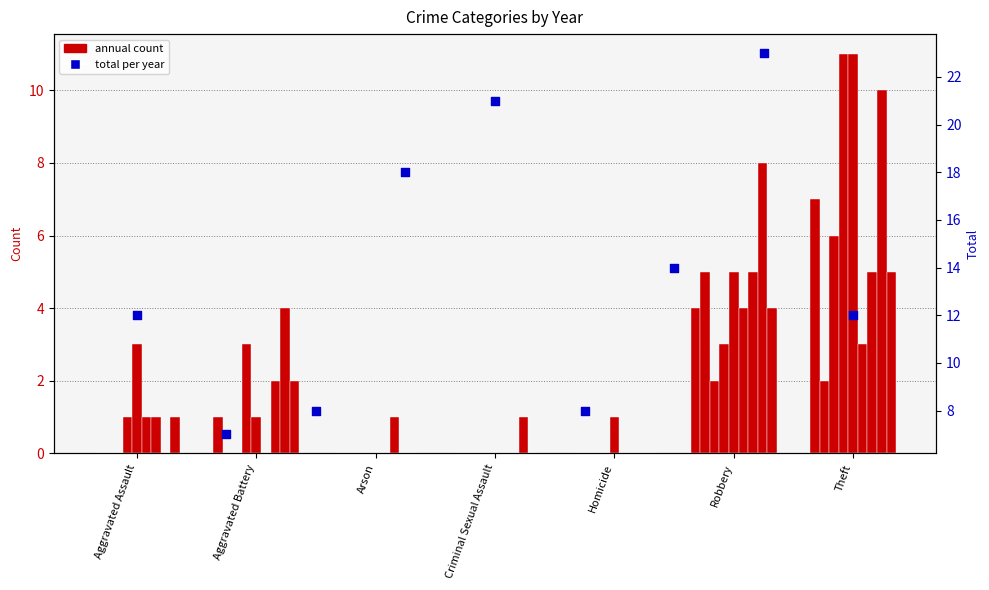

Between Aggravated Battery and Criminal Sexual Assault, which is larger?

Criminal Sexual Assault